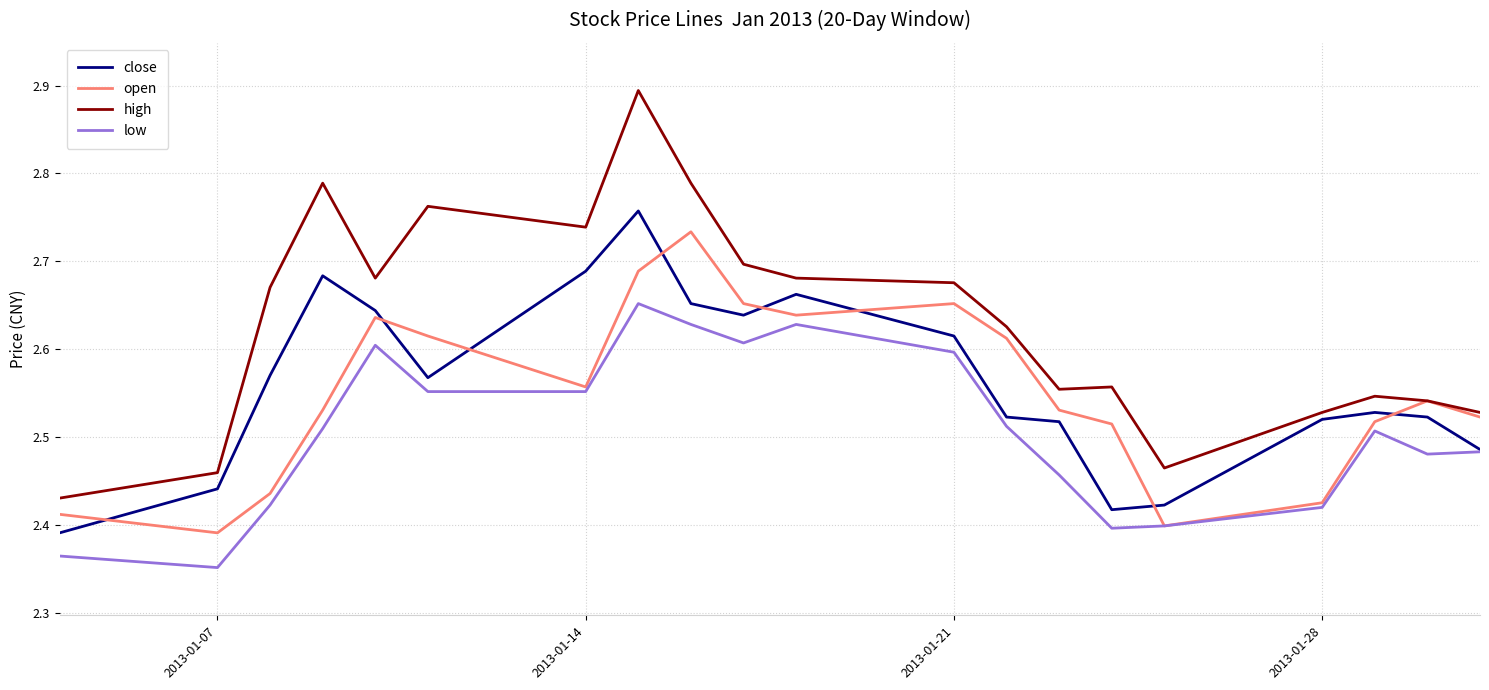

Which series ends up on top after the final intersection of open and close?

open